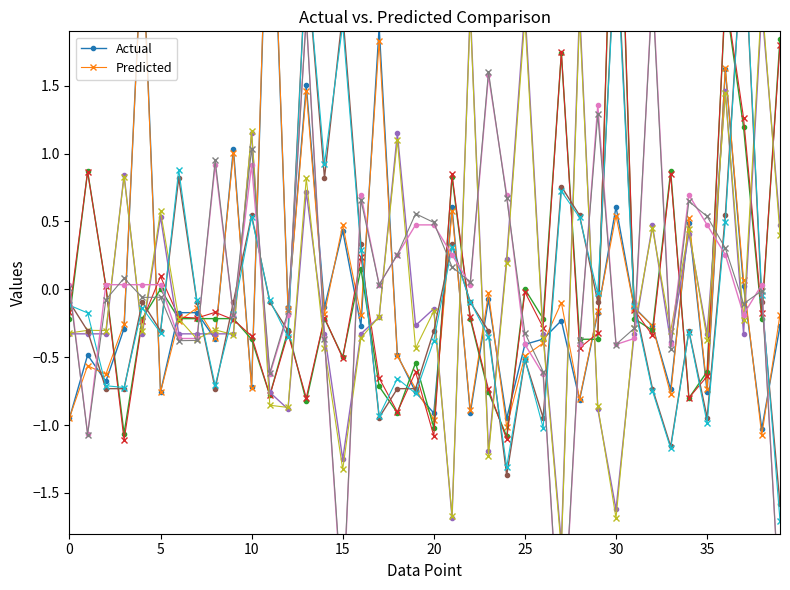

Which series changed the most between 5 and 37?

Predicted